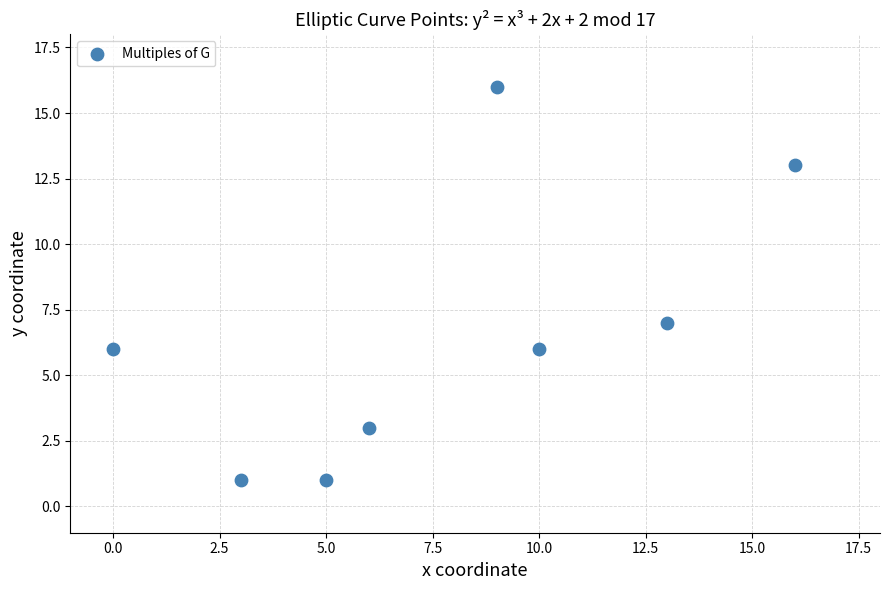

What is the range of Y values (max minus min)?

15